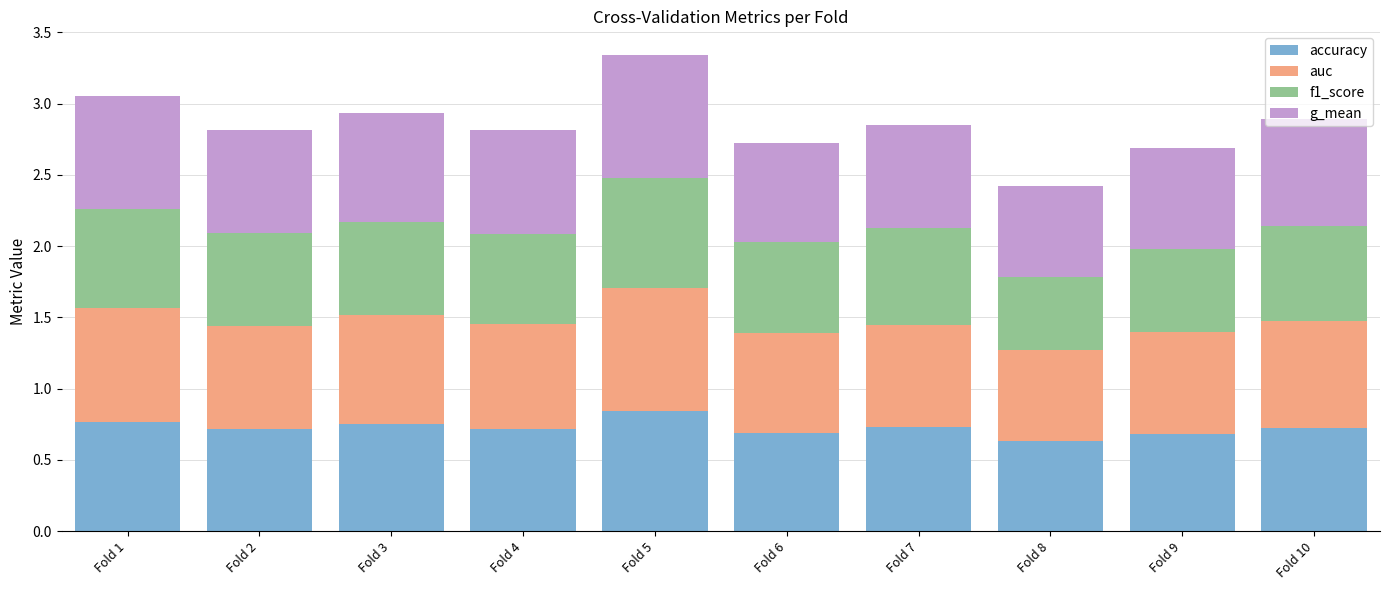

At which category is the sum across all series the highest?

Fold 5